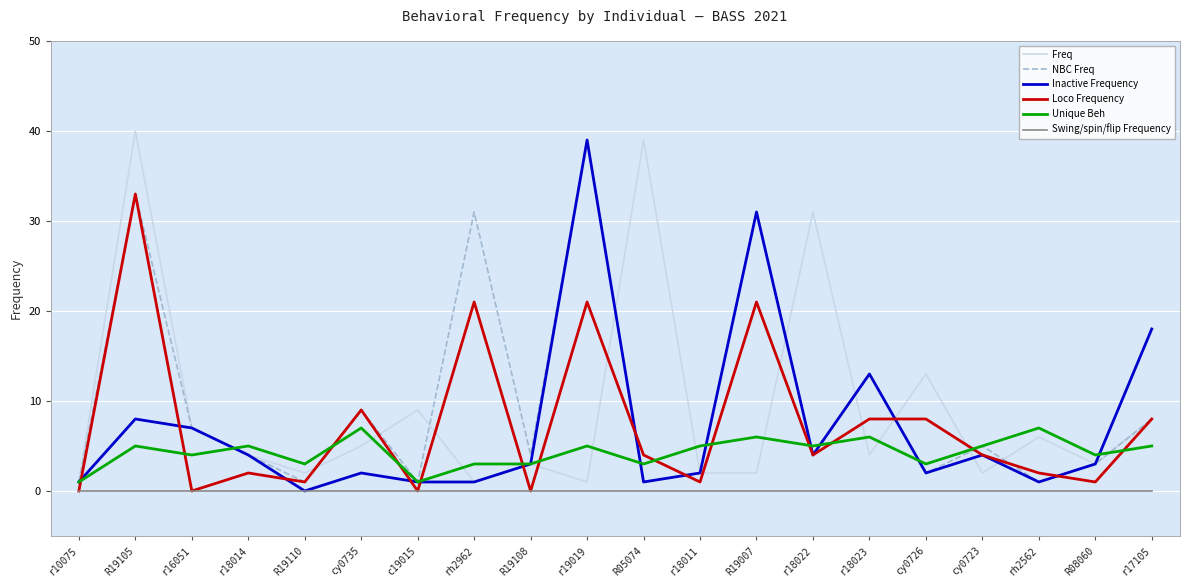

True or false: Unique Beh has a value of 6 at r18023.

True